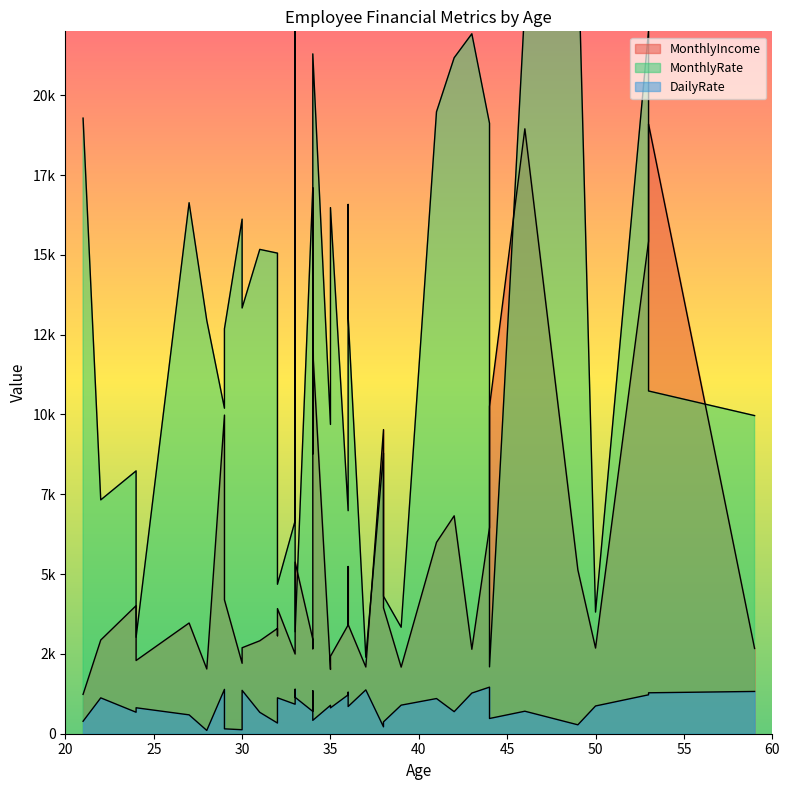

Which category has the lowest value across all series?

28